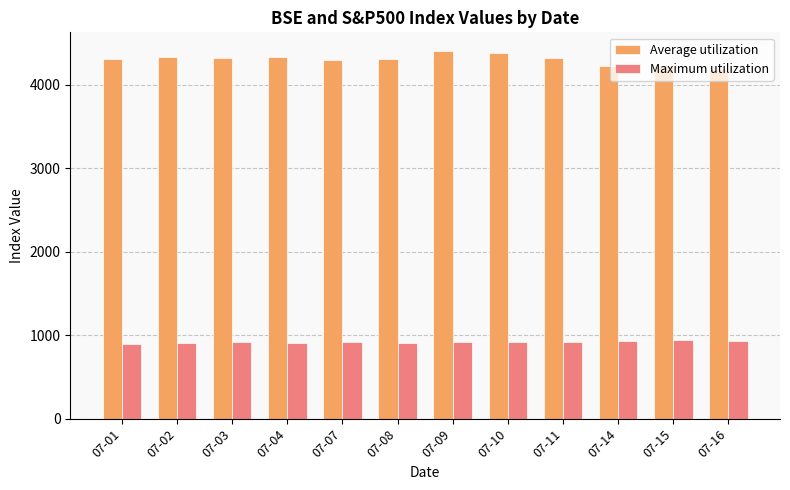

The value of Average utilization at 07-03 is 1301.7. True or false?

False